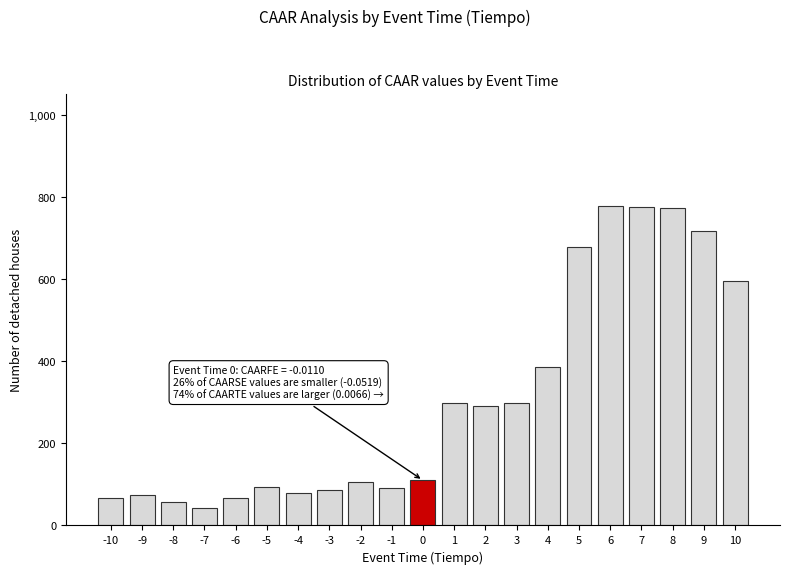

The value at -1 is 91.3. True or false?

True